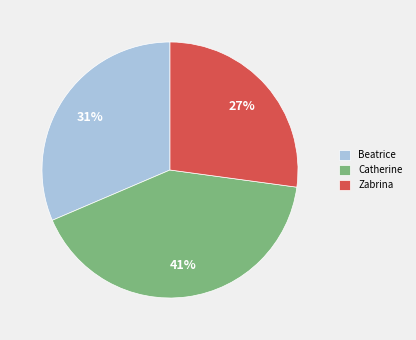

Which category has the biggest portion of the pie?

Catherine